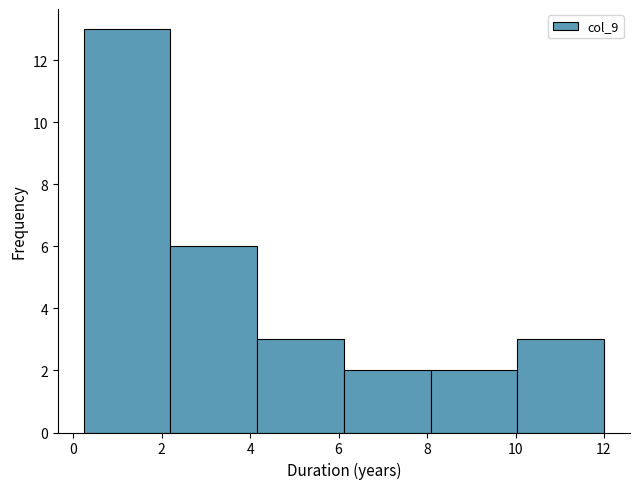

How tall is the bar that spans 8.08 to 10.04 on the x-axis? Neither the bar edges nor the heights are printed on the chart, so give them approximately, as read against the axes.

2